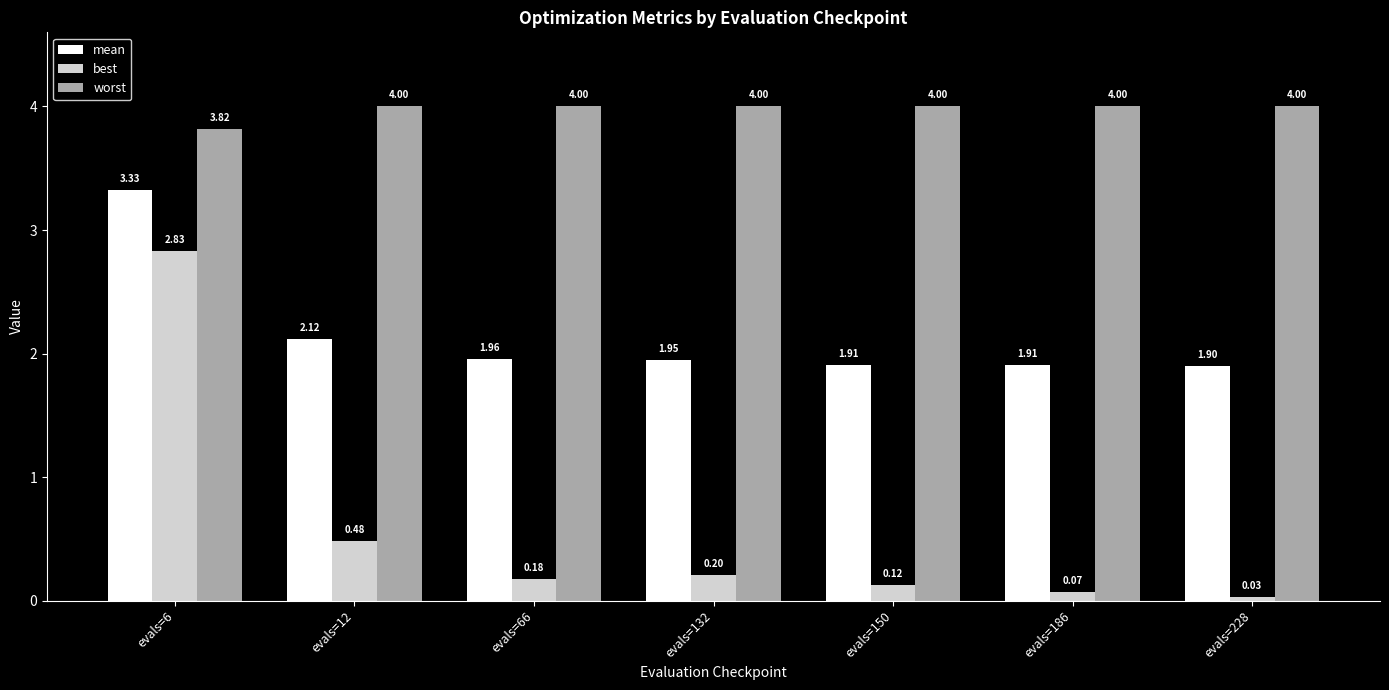

Is the value of mean at evals=228 greater than the value of best at evals=186?

Yes